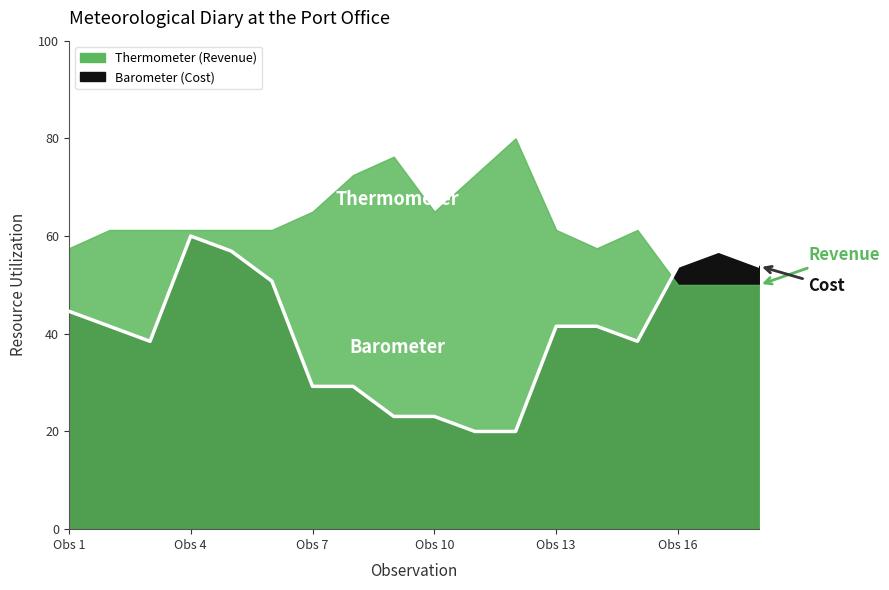

True or false: there are more than 1 points higher than both neighbors.

True